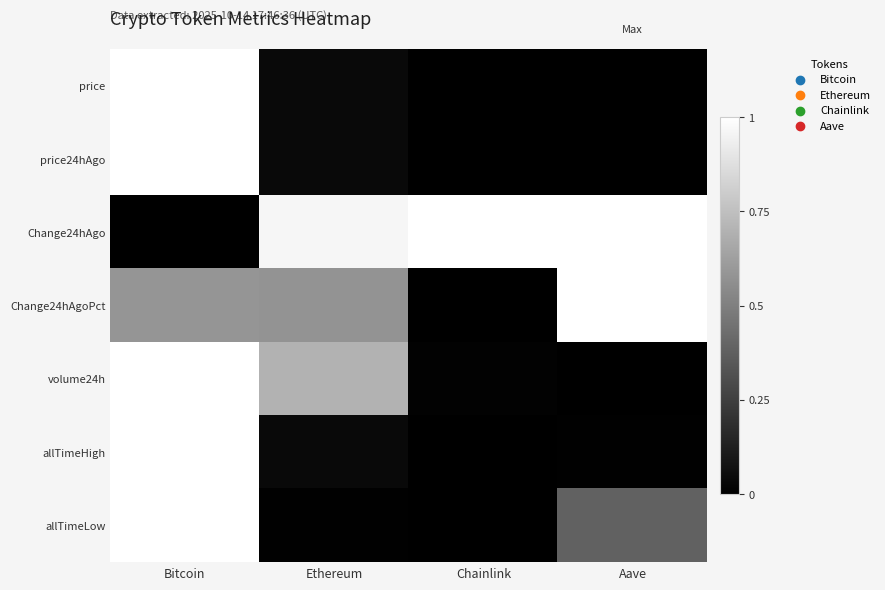

Reading left to right, extract all data points from this chart.

price: Bitcoin=1.0	Ethereum=0.0	Chainlink=0.0	Aave=0.0
price24hAgo: Bitcoin=1.0	Ethereum=0.0	Chainlink=0.0	Aave=0.0
Change24hAgo: Bitcoin=0.0	Ethereum=1.0	Chainlink=1.0	Aave=1.0
Change24hAgoPct: Bitcoin=0.6	Ethereum=0.6	Chainlink=0.0	Aave=1.0
volume24h: Bitcoin=1.0	Ethereum=0.7	Chainlink=0.0	Aave=0.0
allTimeHigh: Bitcoin=1.0	Ethereum=0.0	Chainlink=0.0	Aave=0.0
allTimeLow: Bitcoin=1.0	Ethereum=0.0	Chainlink=0.0	Aave=0.4